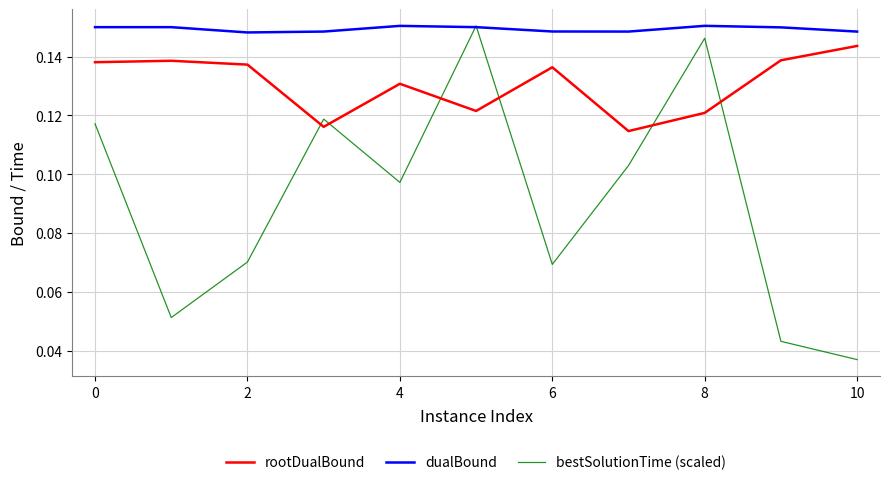

In bestSolutionTime (scaled), how many points are higher than both neighbors (excluding endpoints)?

3